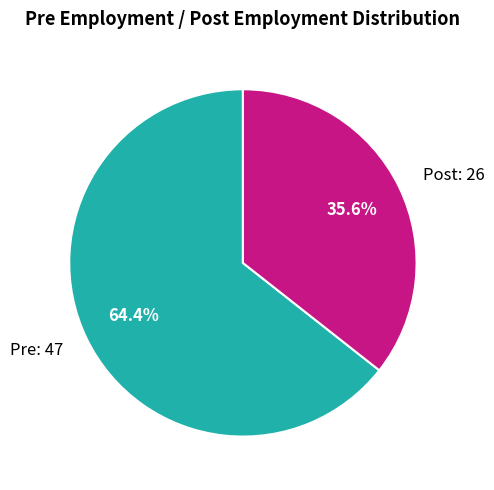

Which category has the smallest portion of the pie?

Post